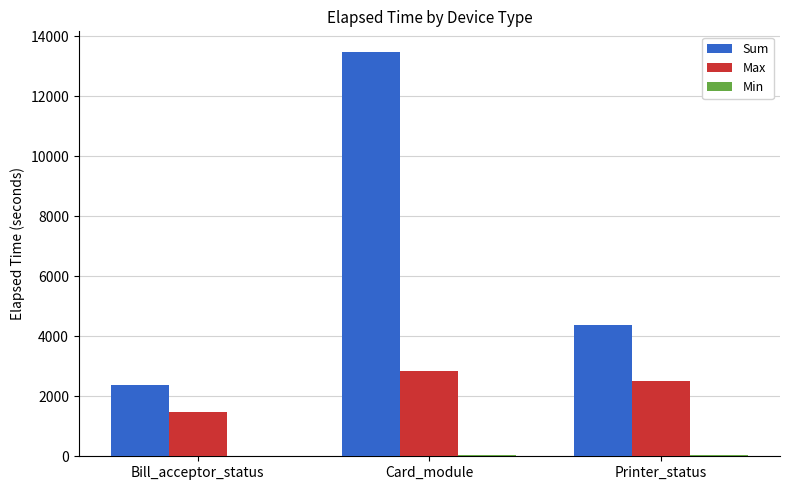

Which series changed the most between Bill_acceptor_status and Printer_status?

Sum